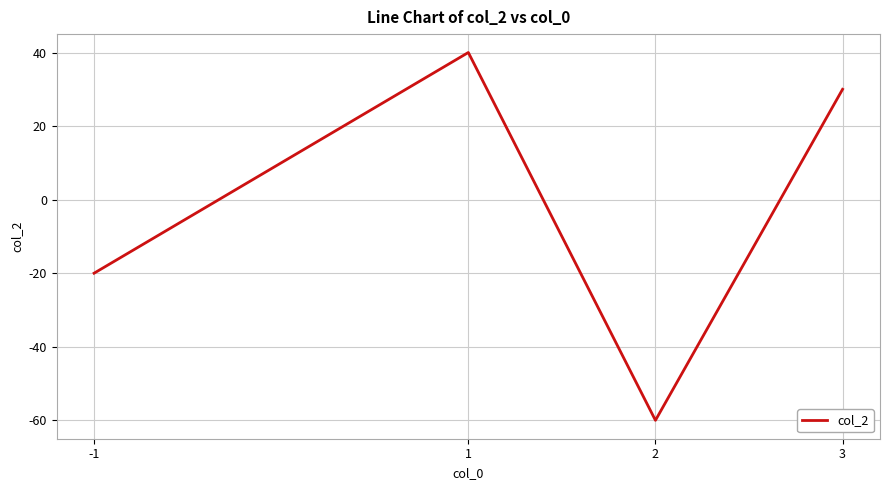

Is it true that the value at 3 is 6?

False